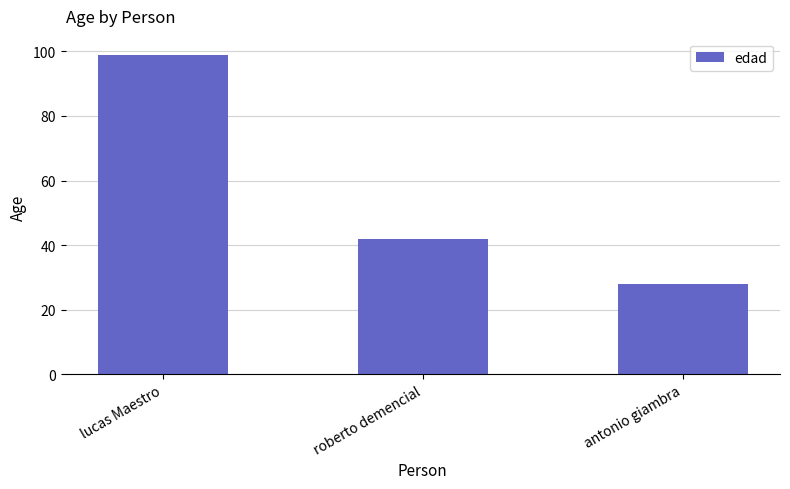

How many values are between 28 and 99?

3